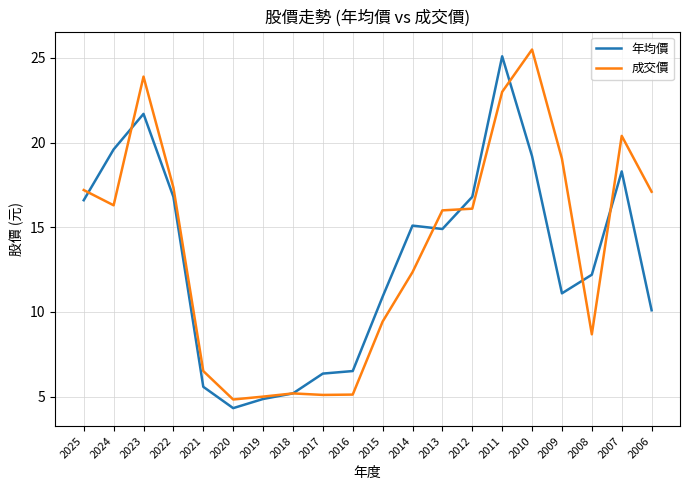

At 2006, list the series in order from smallest to largest.

年均價, 成交價